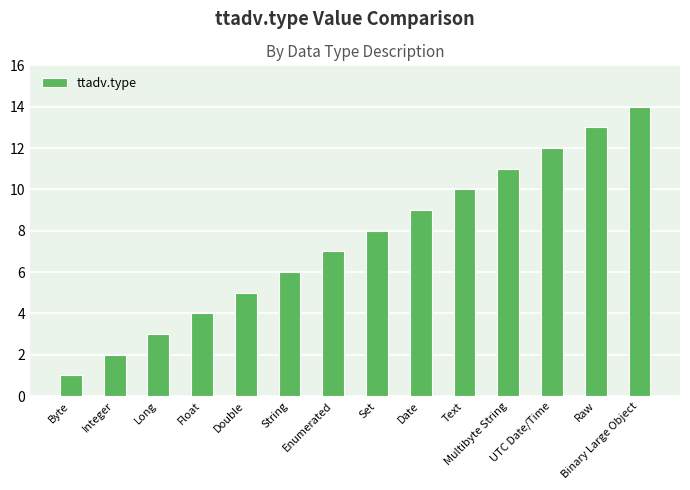

How many data points does each series have?

14